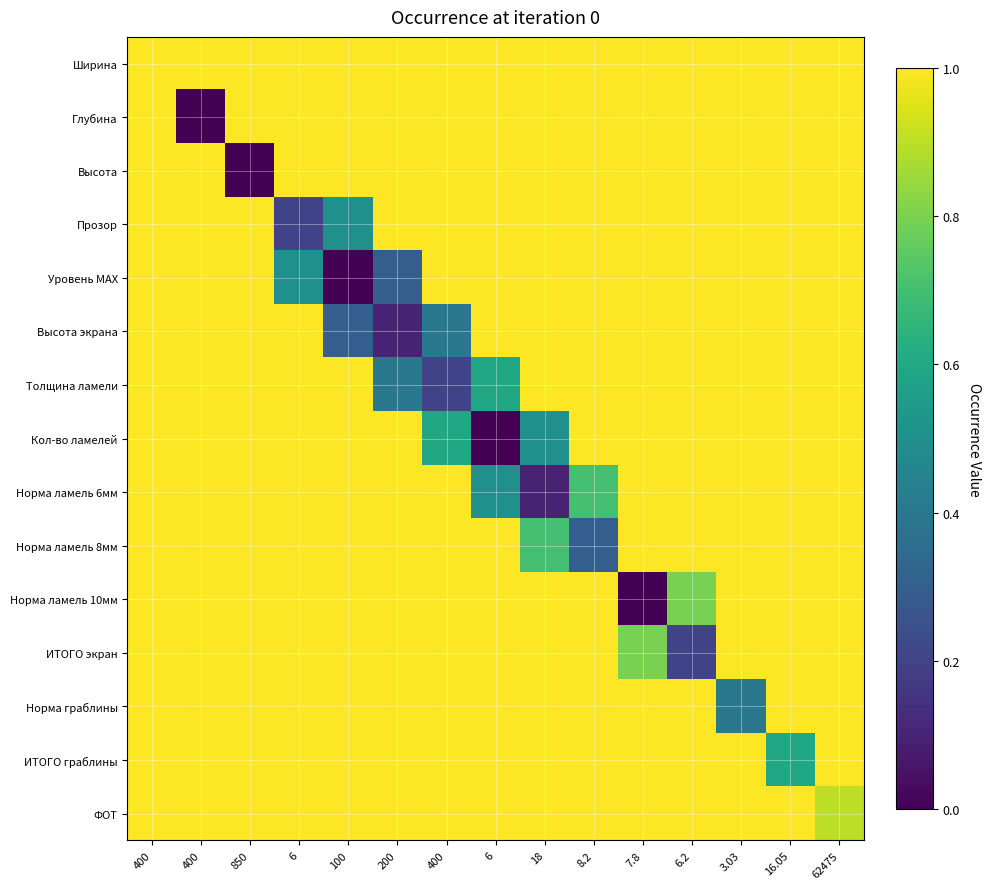

What is the spread (max minus min) of values at 18?

0.9